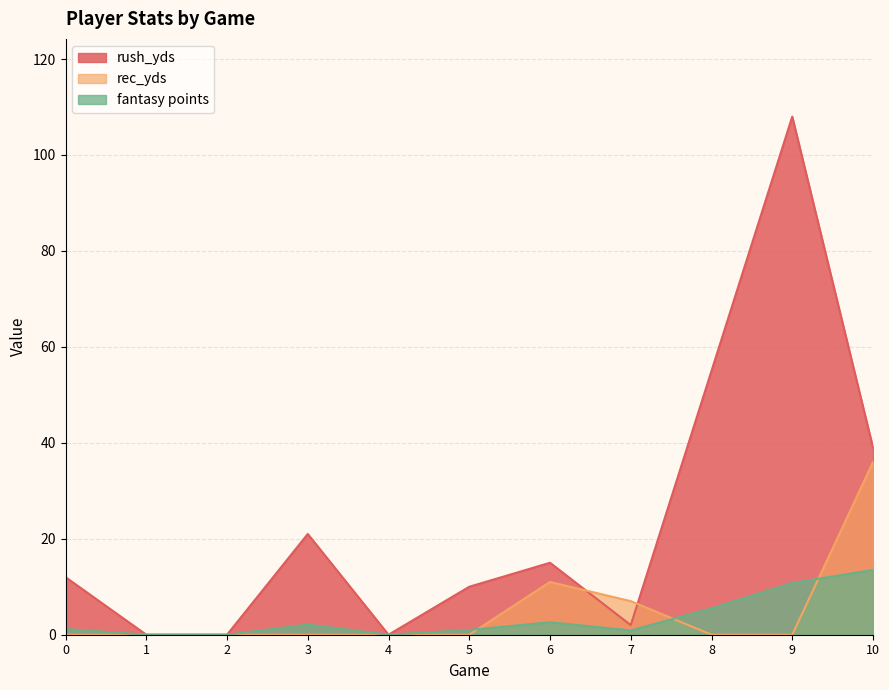

Reading left to right, transcribe all the data shown in this chart.

rush_yds: 12.0	0.0	0.0	21.0	0.0	10.0	15.0	2.0	55.0	108.0	39.0
rec_yds: 0.0	0.0	0.0	0.0	0.0	0.0	11.0	7.0	0.0	0.0	36.0
fantasy points: 1.2	0.0	0.0	2.1	0.0	1.0	2.6	0.9	5.5	10.8	13.5